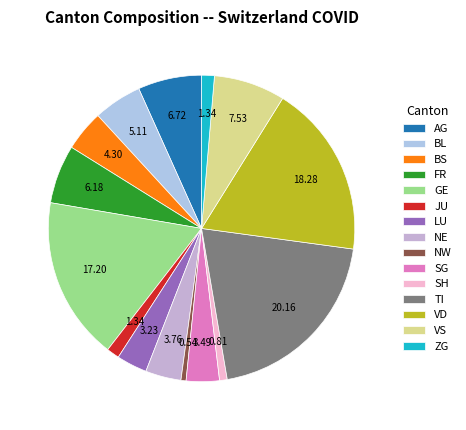

Approximately how many times larger is the value at GE compared to BL?

3.4